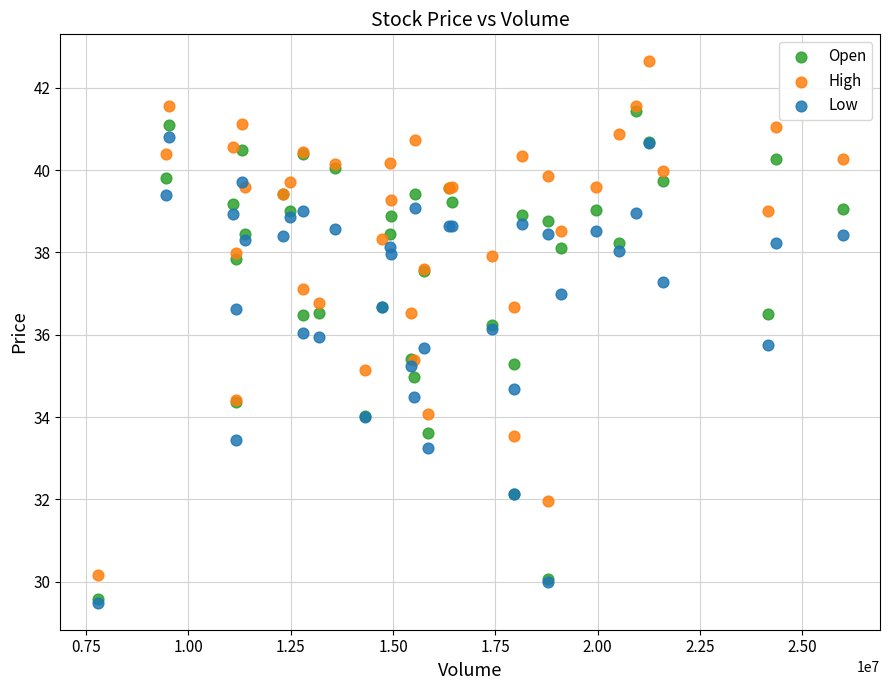

What are all the series names shown in the legend?

Open, High, Low